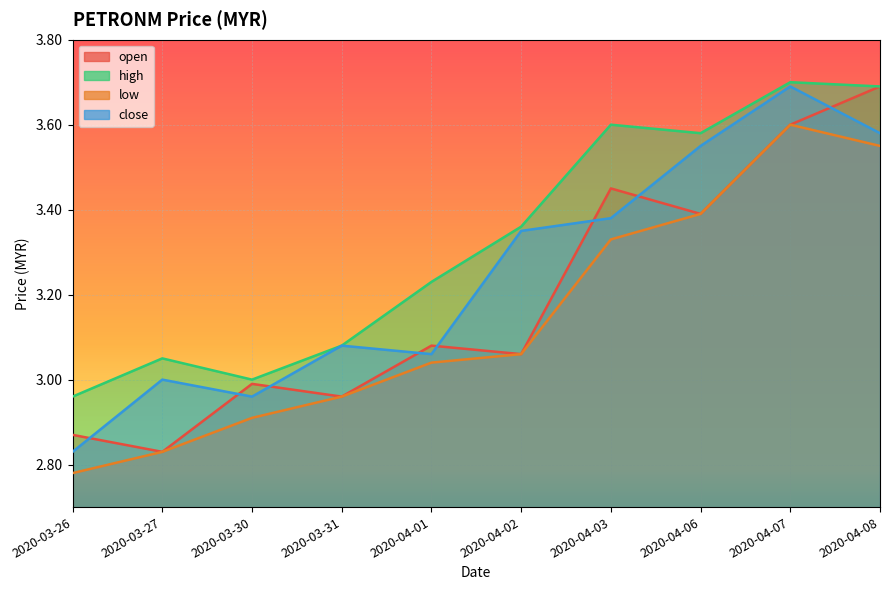

True or false: low and close intersect in this chart.

False